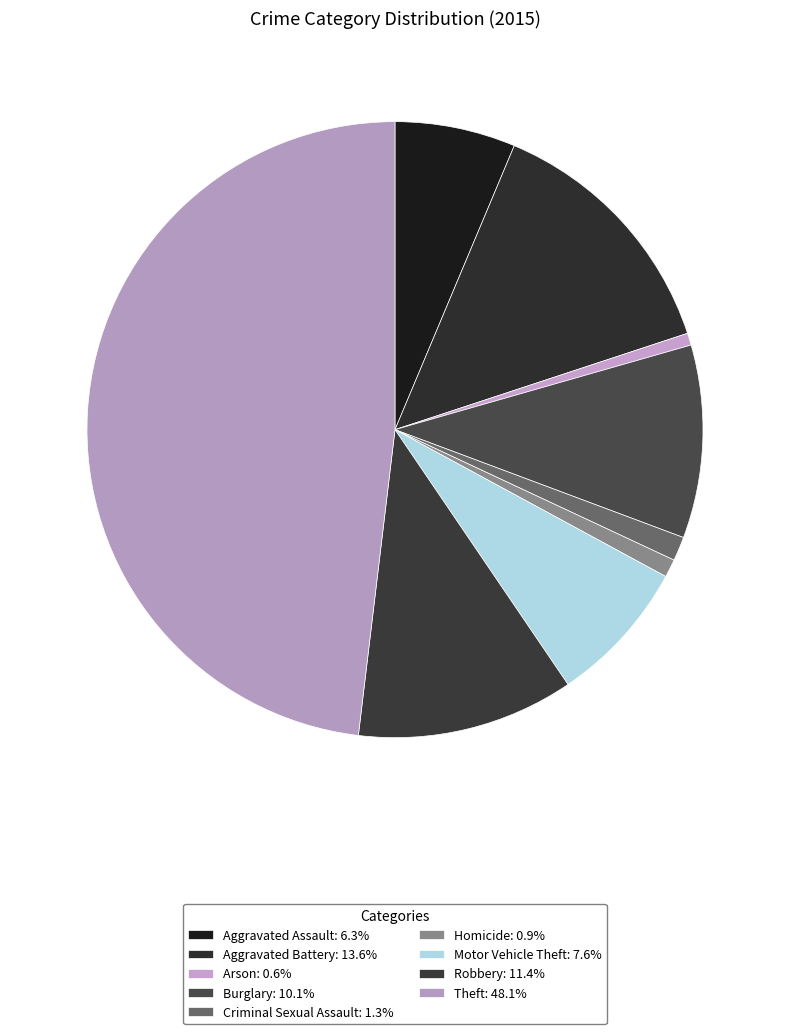

Combined, do Homicide and Criminal Sexual Assault account for over 50%?

No